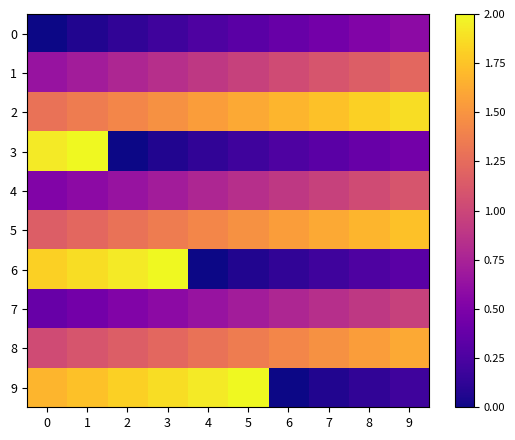

What is the total value across all series at 7?

8.8